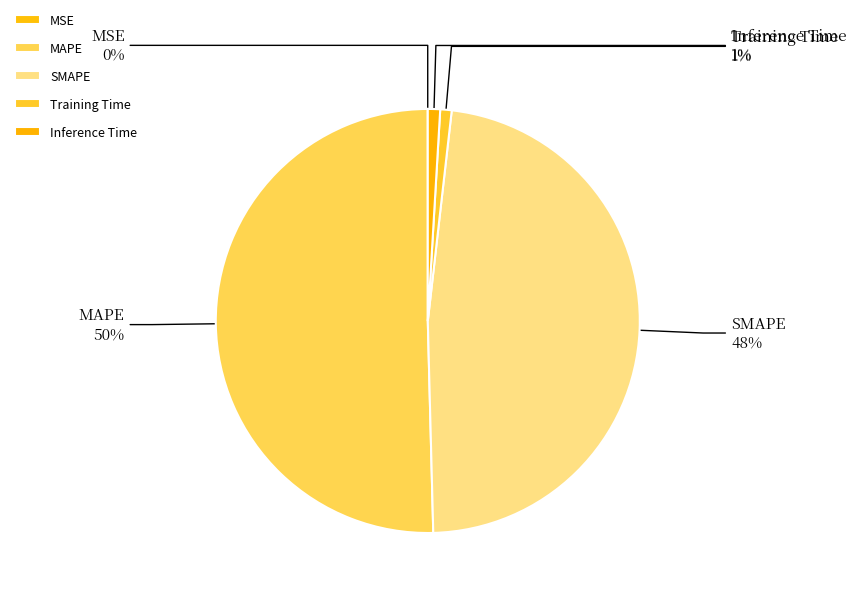

True or false: SMAPE accounts for 62% of the total.

False